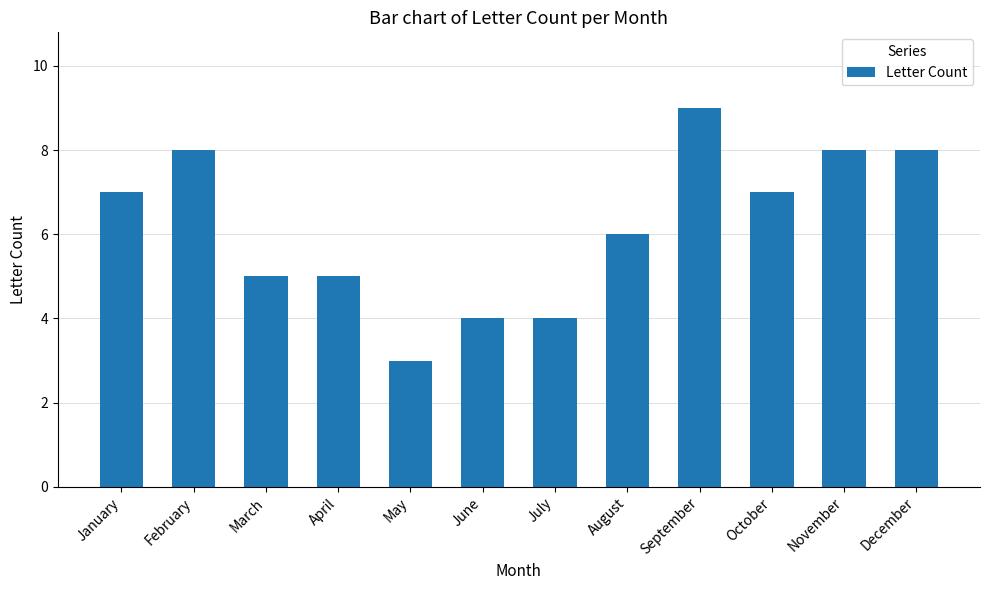

Reading left to right, transcribe all the data shown in this chart.

January=7	February=8	March=5	April=5	May=3	June=4	July=4	August=6	September=9	October=7	November=8	December=8